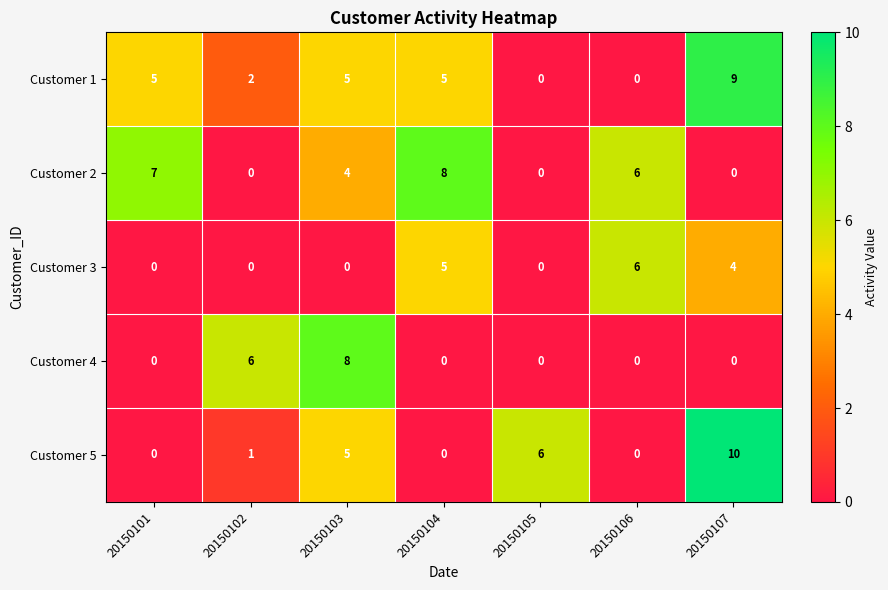

True or false: Customer 5 has a value of 6 at 20150107.

False